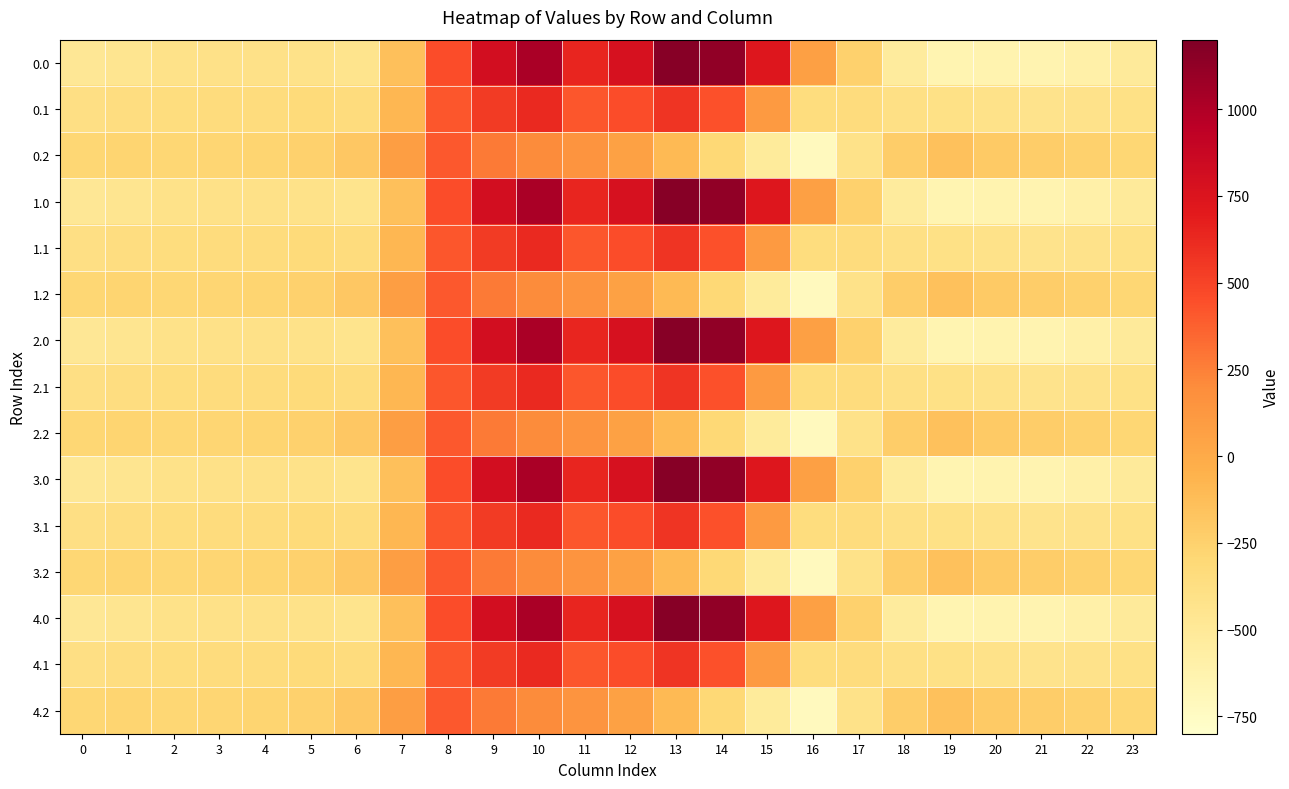

How many categories are shown in the chart?

24